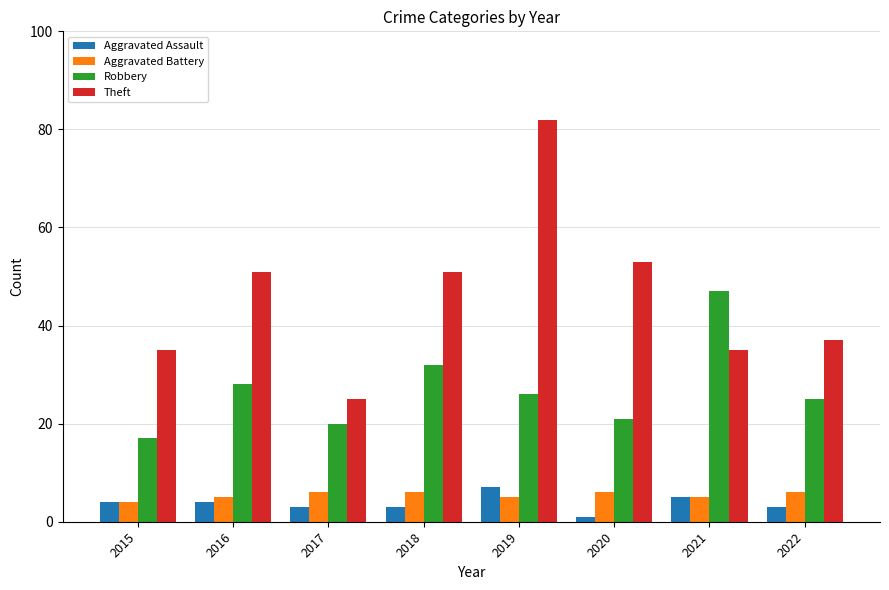

What is the highest value of the Aggravated Assault series?

7